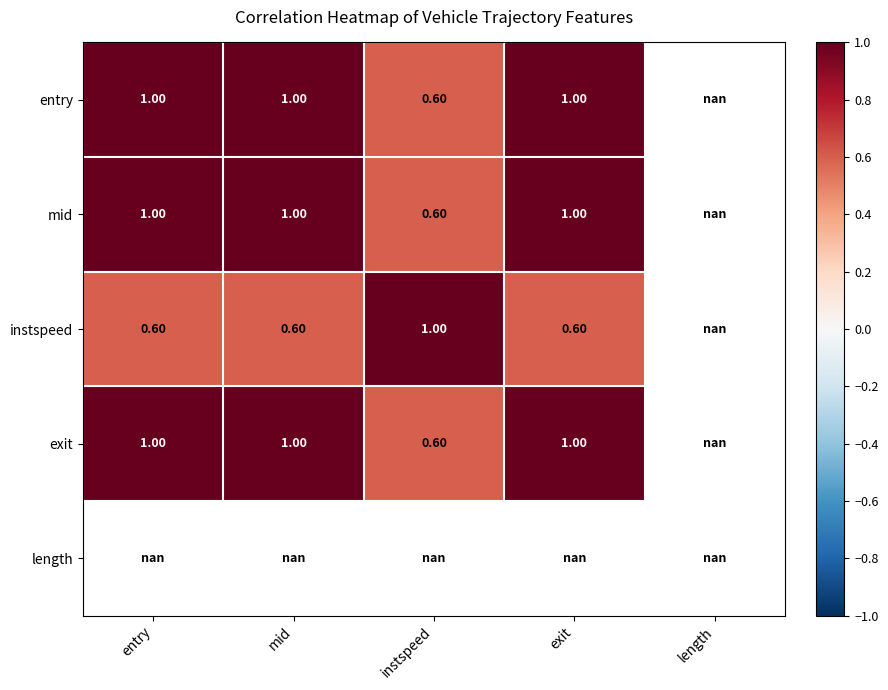

Is the value of instspeed at exit greater than the value of mid at mid?

No